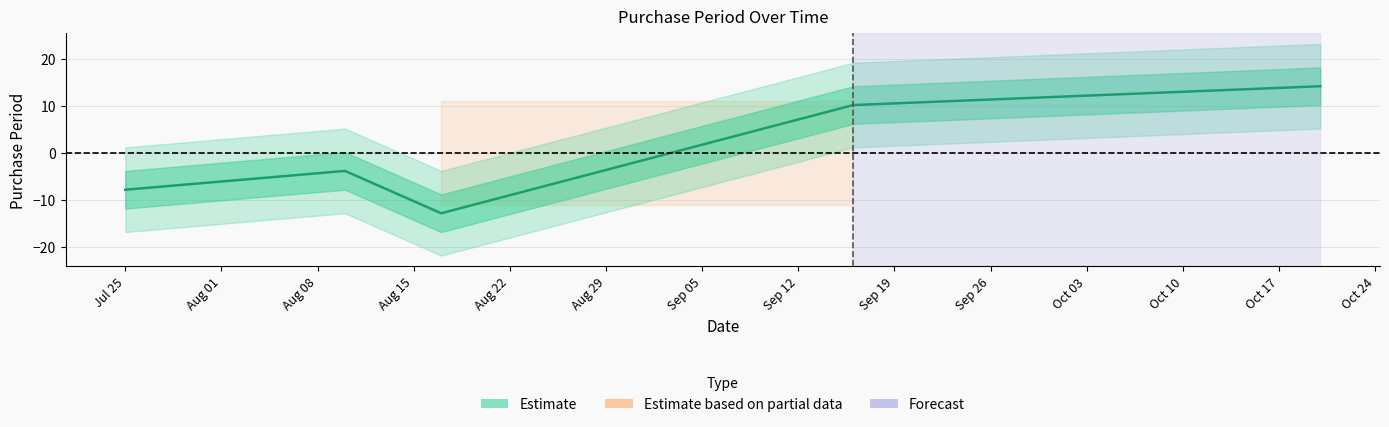

What is the approximate value at Jul 25?

-7.8